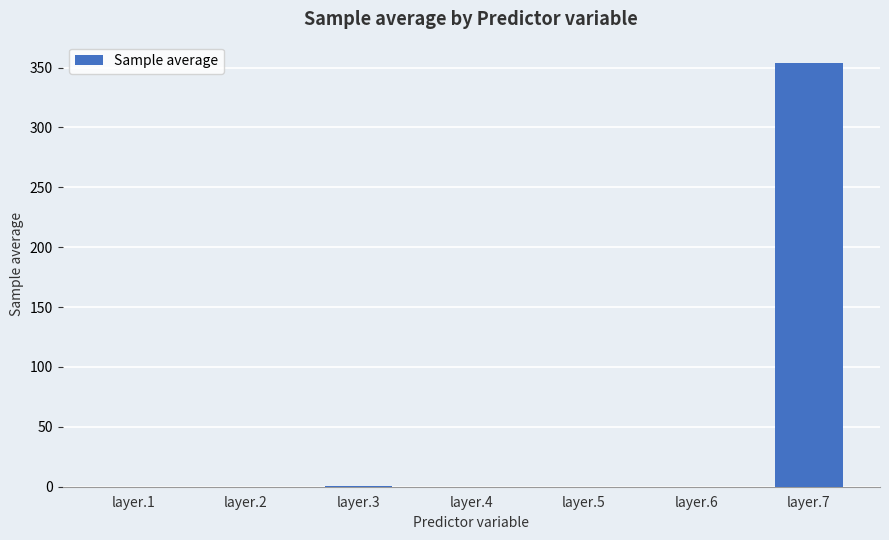

Does the chart contain stacked bars?

No